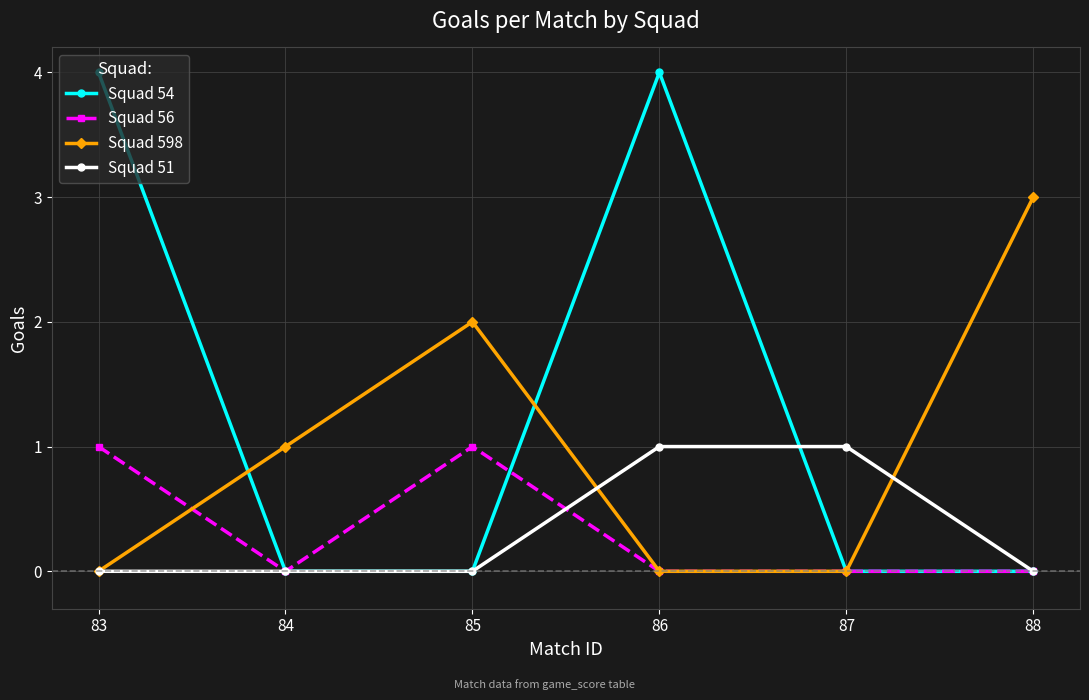

What is the difference between the maximum and minimum values in the Squad 598 series?

3